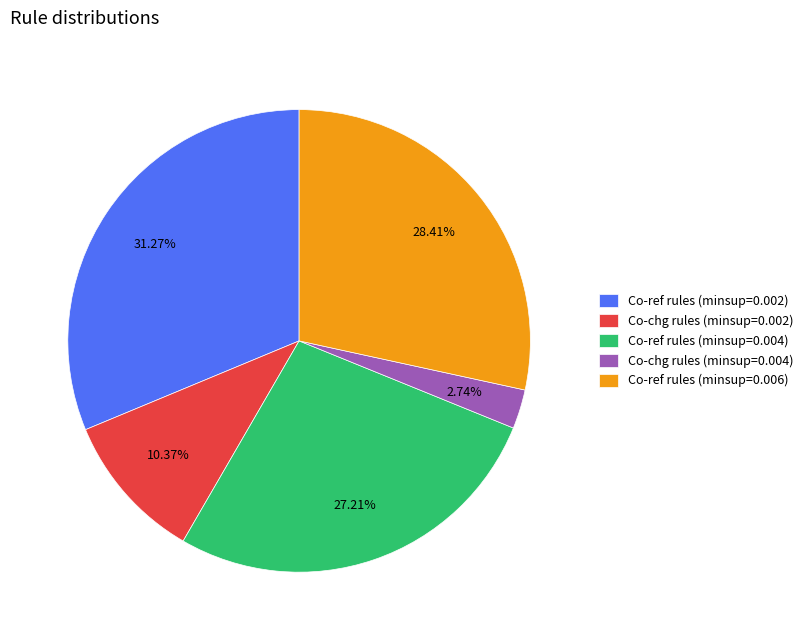

Count the number of slices in the pie.

5